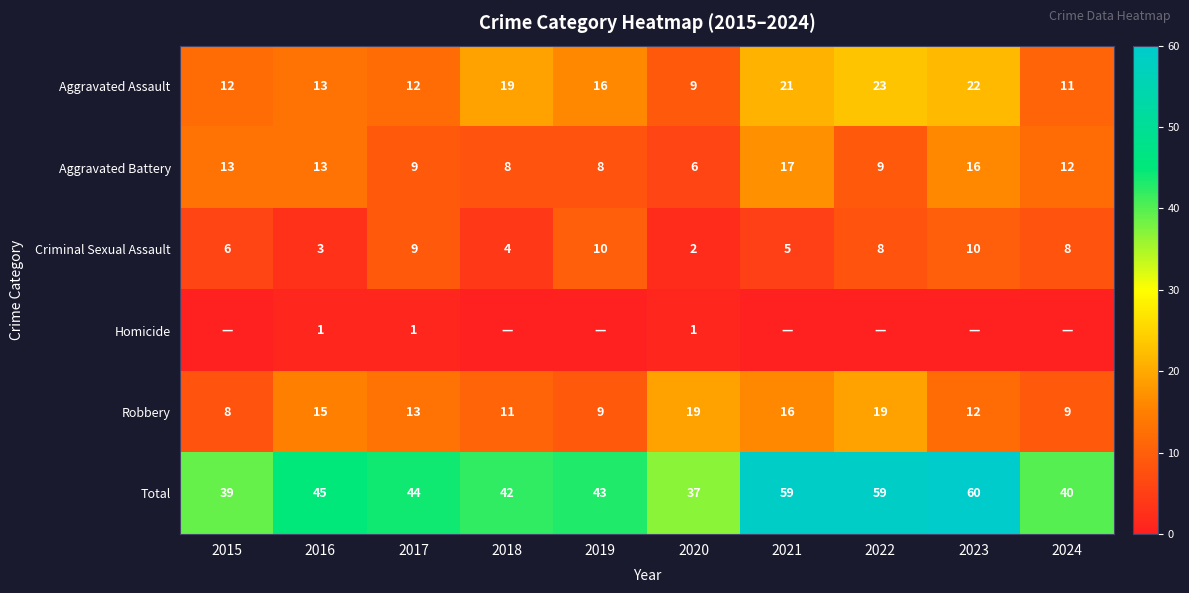

What is the spread (max minus min) of values at 2017?

43